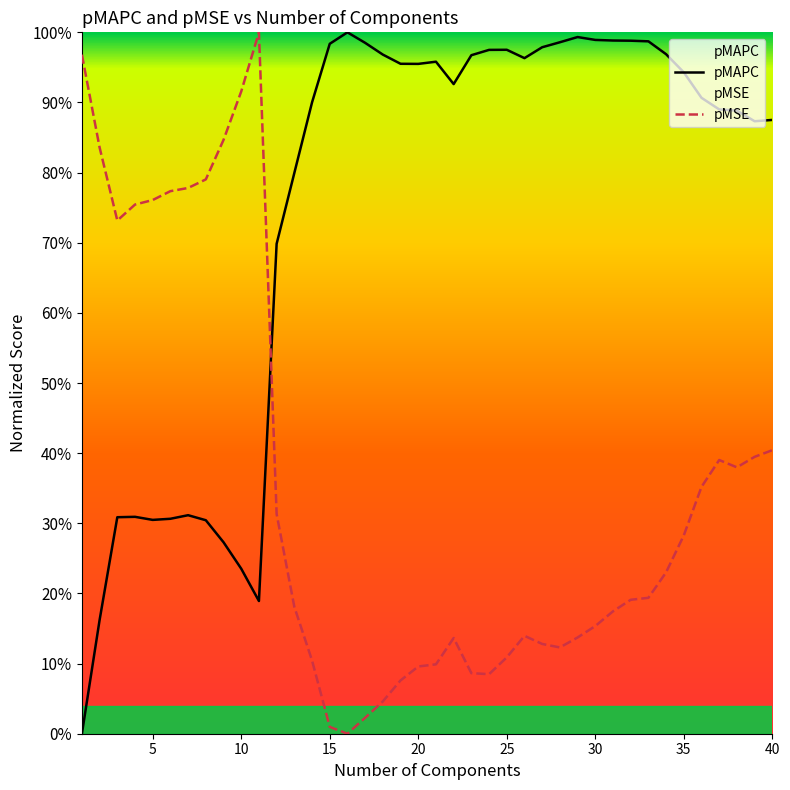

List the series in order of their overall mean, highest first.

pMAPC, pMSE